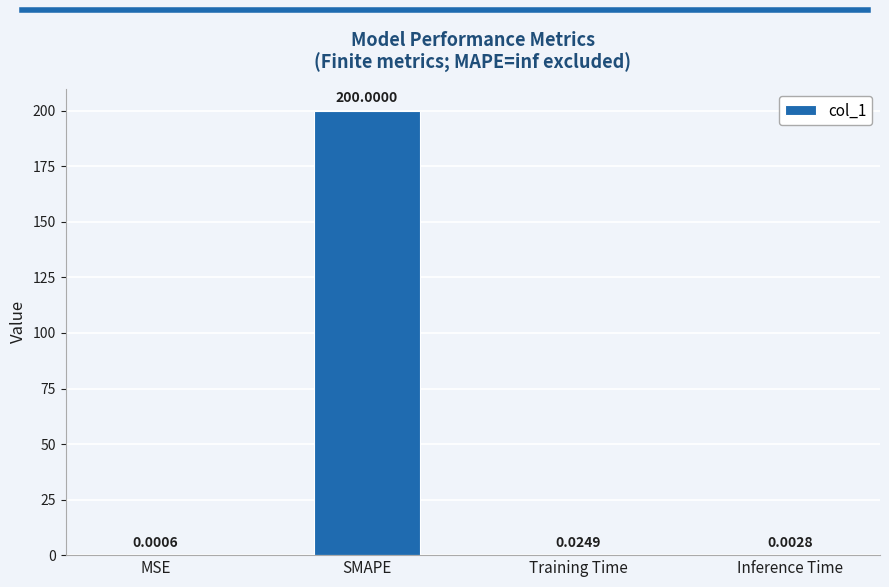

What is the sum of the values at SMAPE and MSE?

200.0